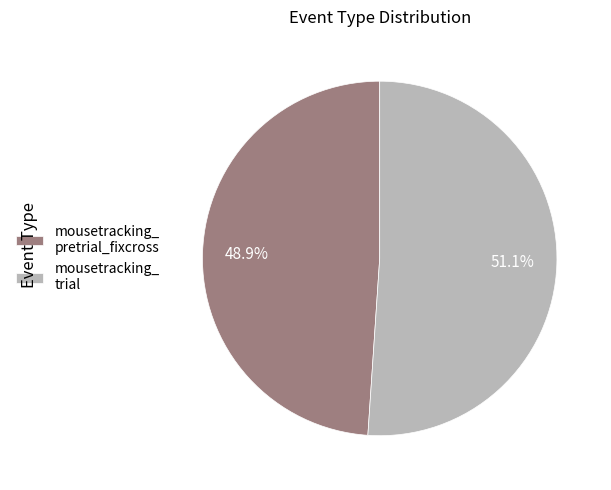

Count the number of slices in the pie.

2